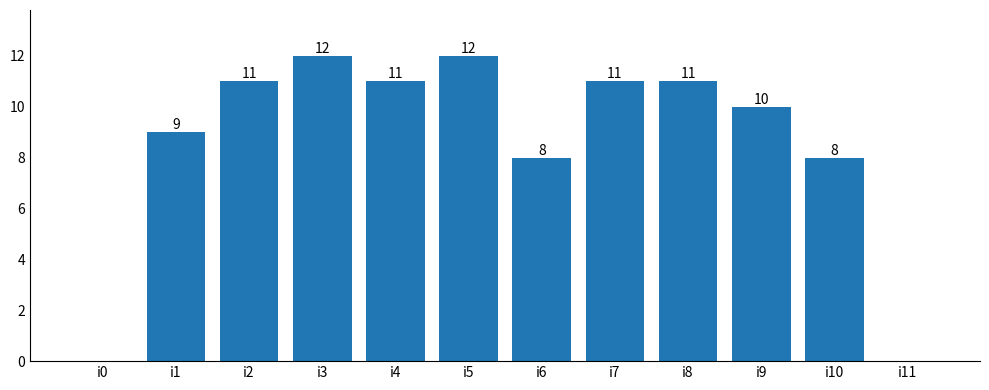

What is the sum of the values at i9 and i2?

21